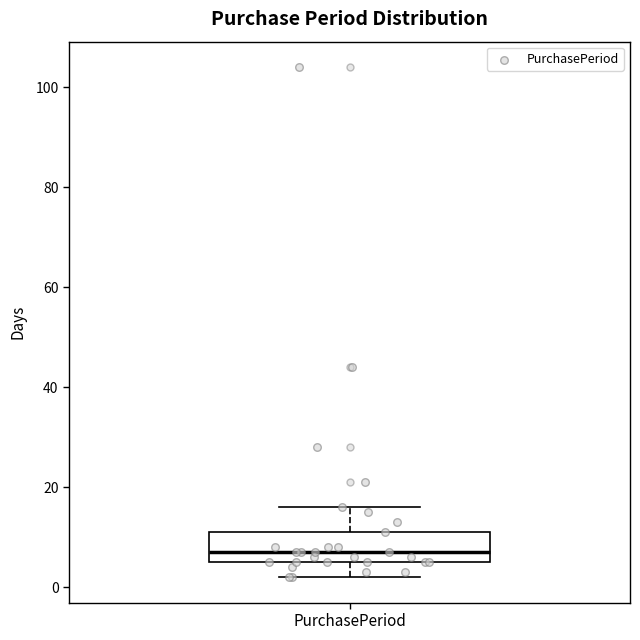

Read this box plot against the y-axis: the position of the median line, the range covered by the box, and the ends of both whiskers. The values are not printed on the chart, so give them approximately, as read against the axis.

median 8, box 6 to 12, whiskers 2 to 16